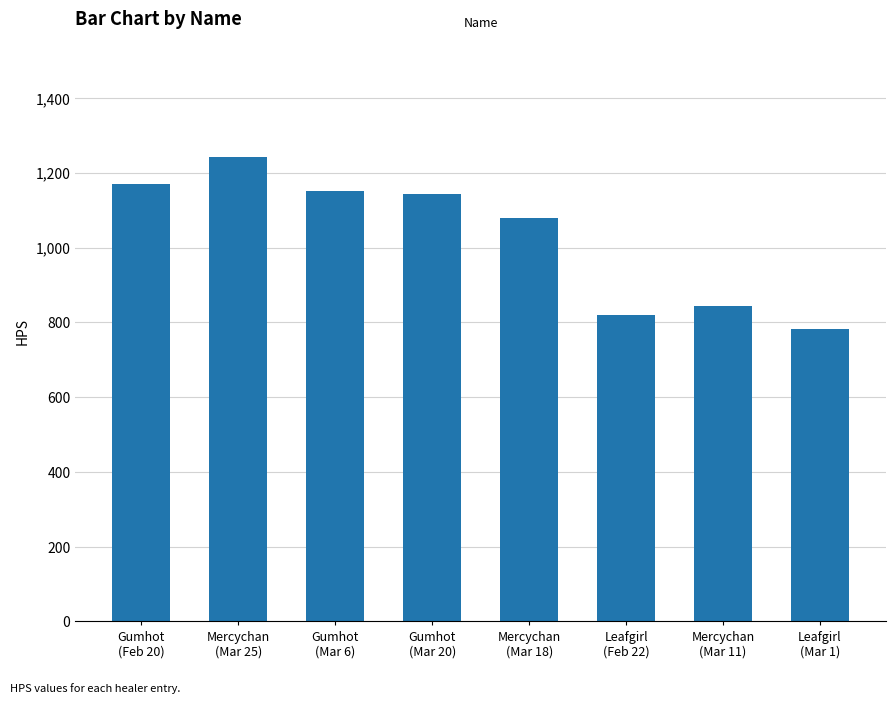

Reading left to right, what are all the values shown in this chart?

Gumhot
(Feb 20)=1170.5	Mercychan
(Mar 25)=1241.4	Gumhot
(Mar 6)=1151.3	Gumhot
(Mar 20)=1143.0	Mercychan
(Mar 18)=1078.9	Leafgirl
(Feb 22)=819.6	Mercychan
(Mar 11)=843.8	Leafgirl
(Mar 1)=781.7